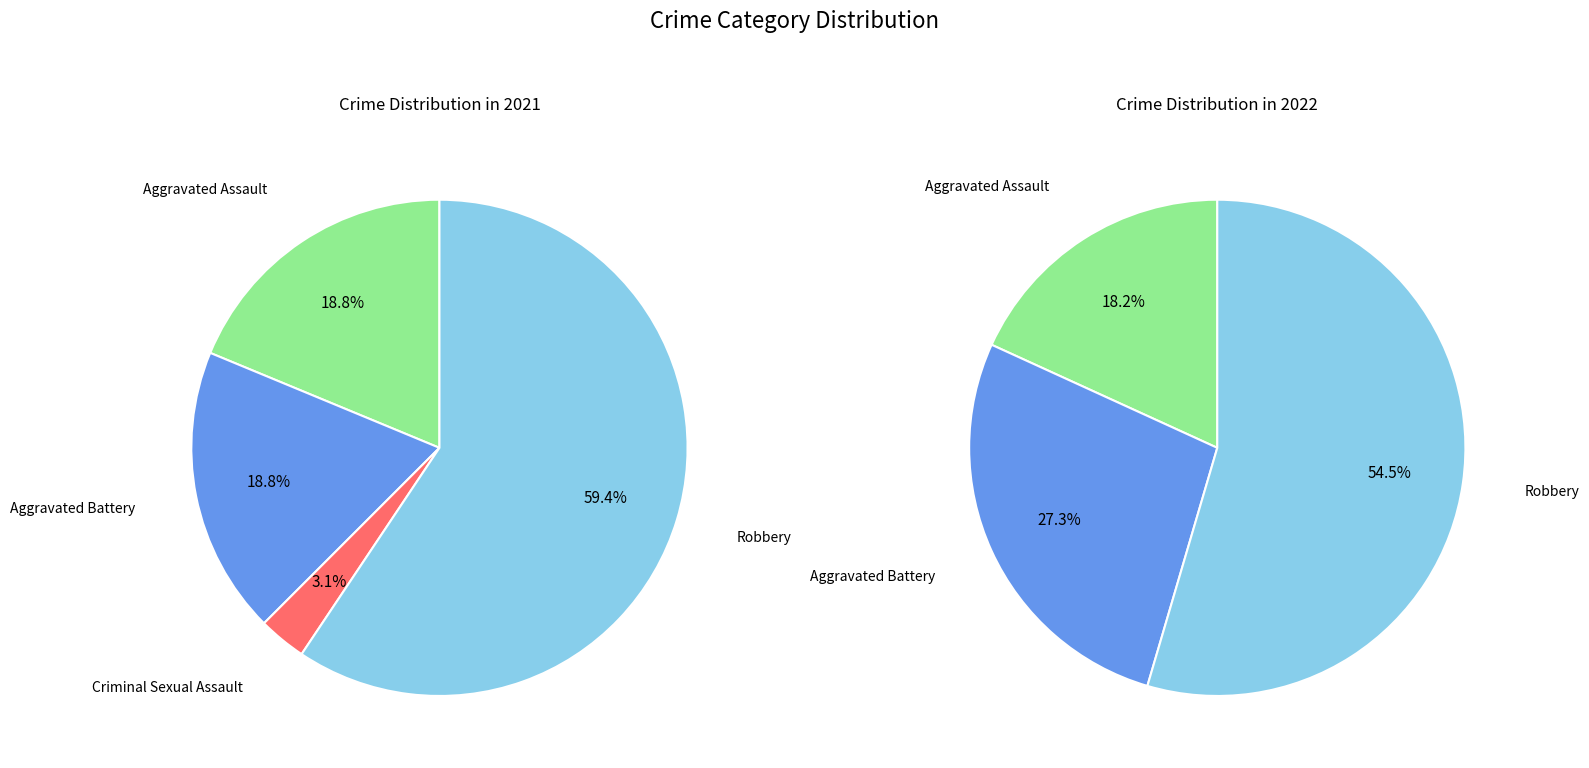

The Homicide slice represents 0% of the pie. True or false?

True